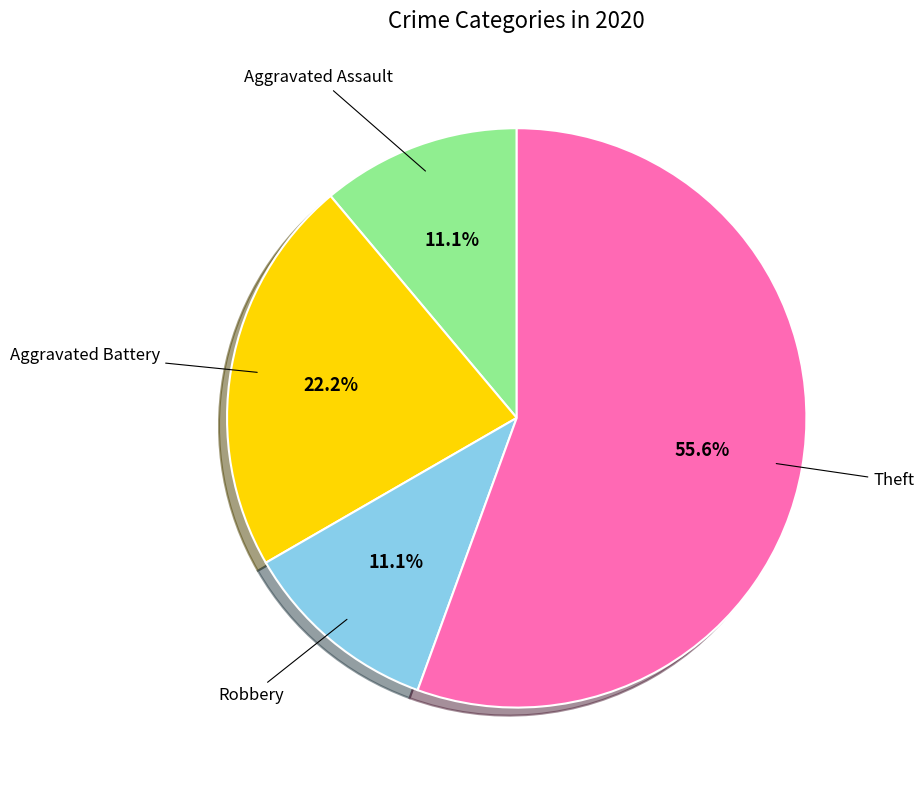

How many slices are in this pie chart?

4